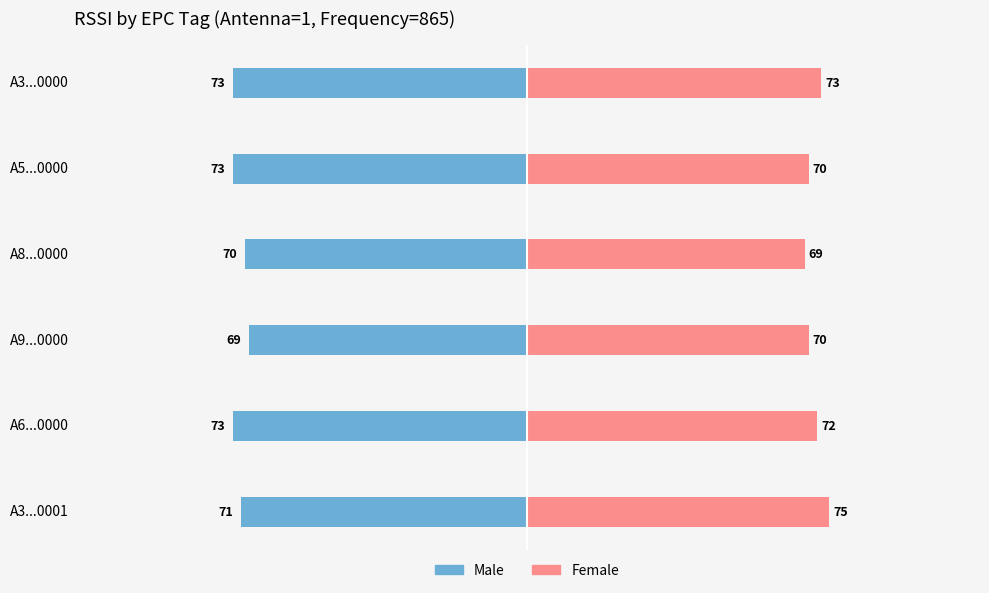

How many Male values are between -73 and -70?

5